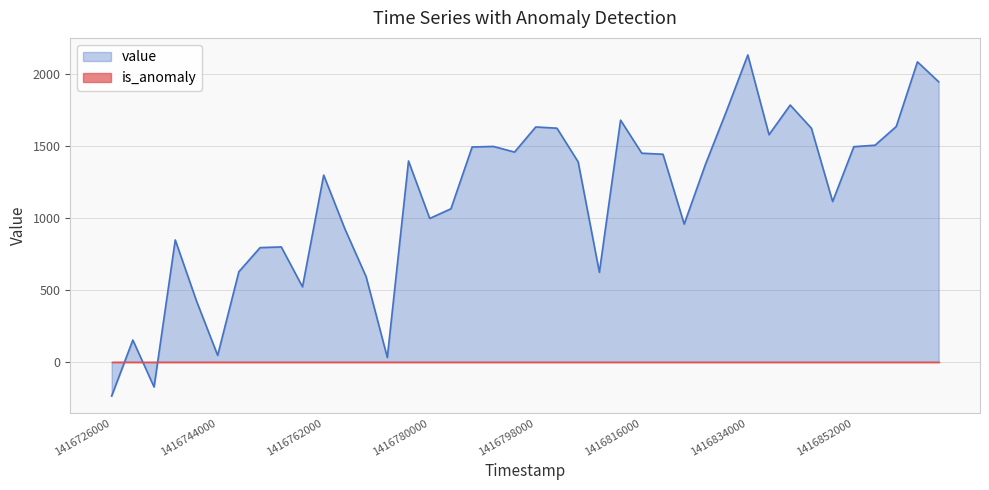

How many series are shown in this chart?

2